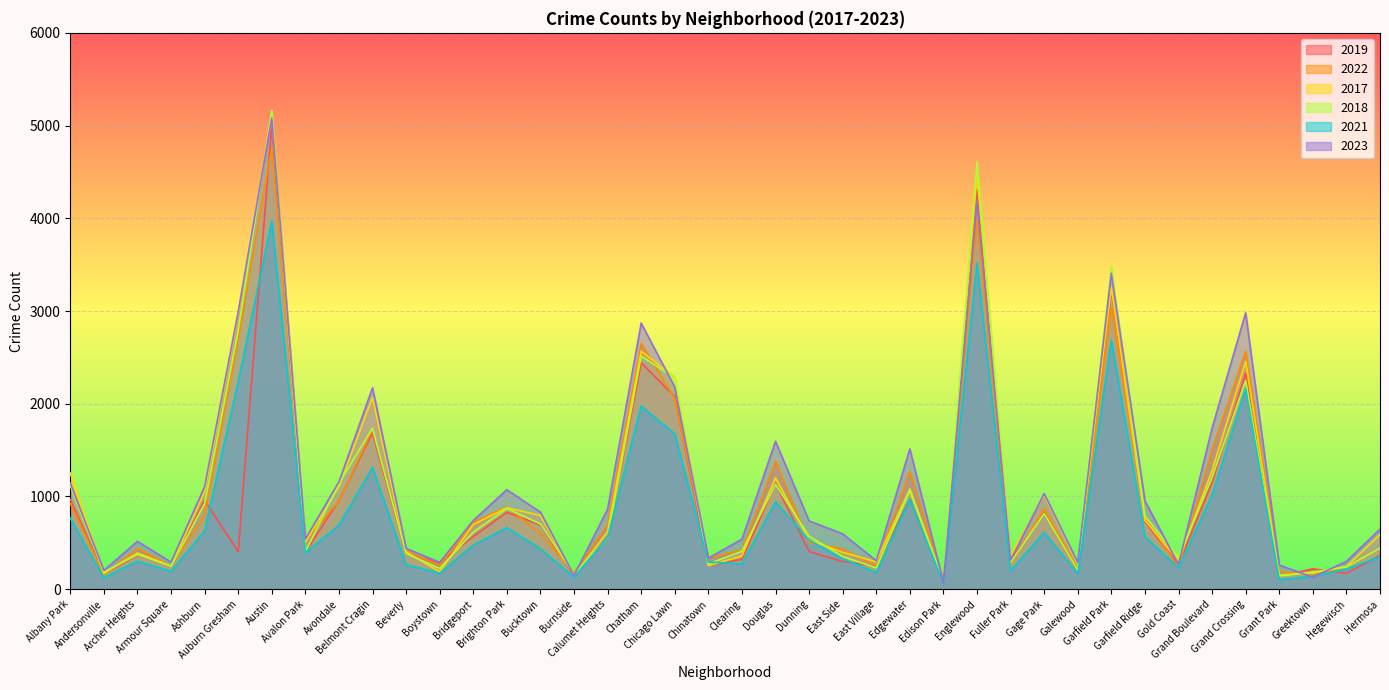

After their last crossing, which series has the higher values: 2018 or 2023?

2023